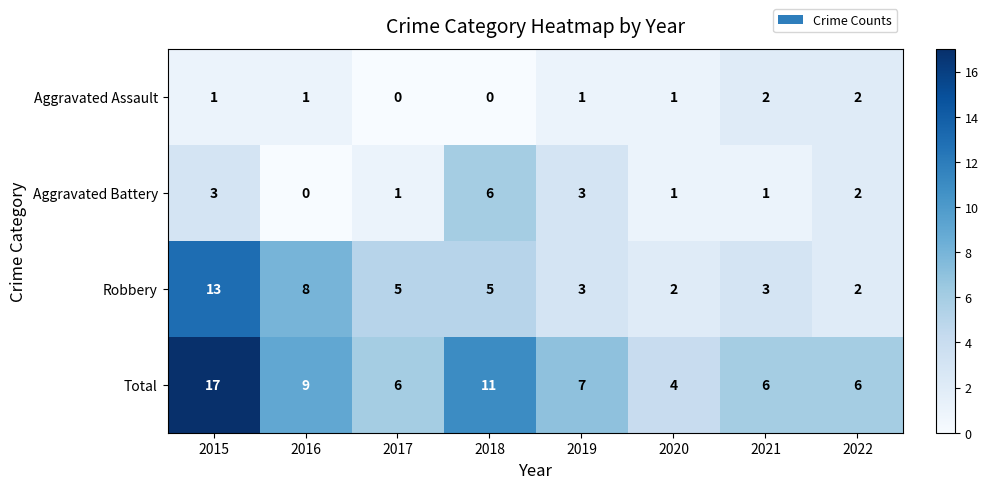

True or false: Total has a value of 4 at 2020.

True